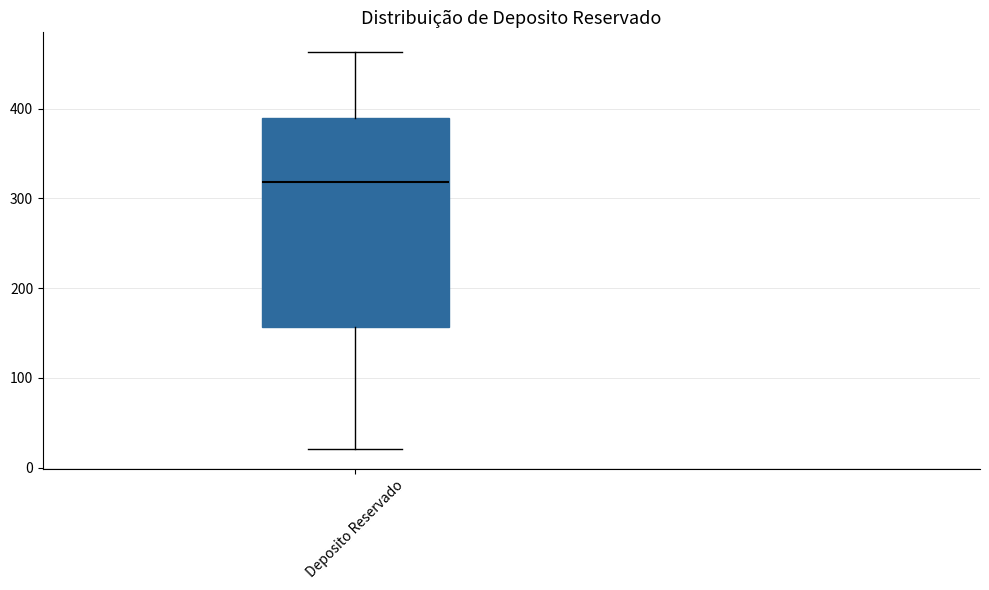

Transcribe this box plot: give where the median line is, the range the box spans, and where the two whiskers end, as read against the y-axis. The values are not printed on the chart, so give them approximately, as read against the axis.

median 320, box 160 to 390, whiskers 20 to 460